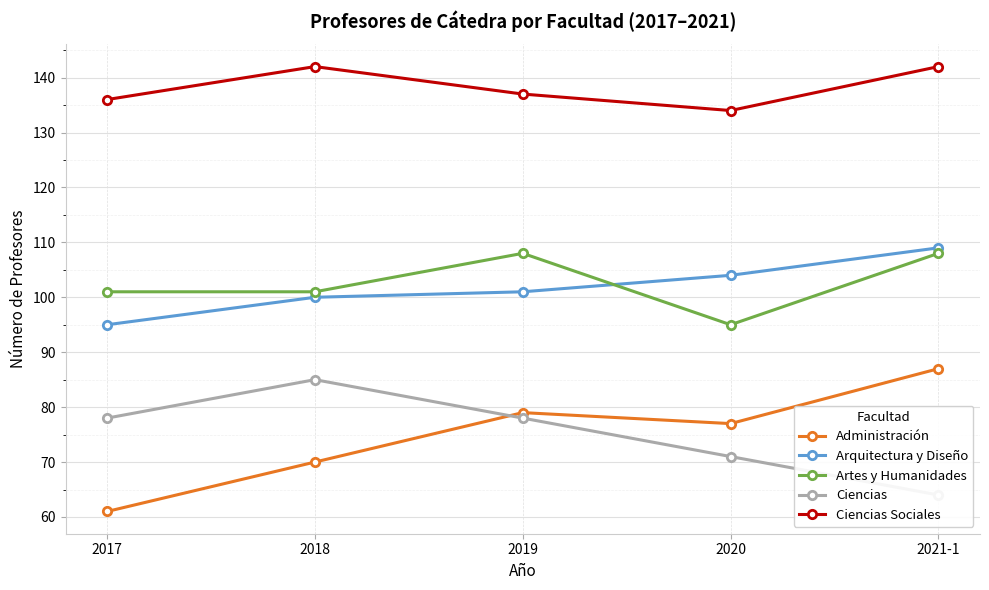

At which label does Administración first exceed 77?

2019